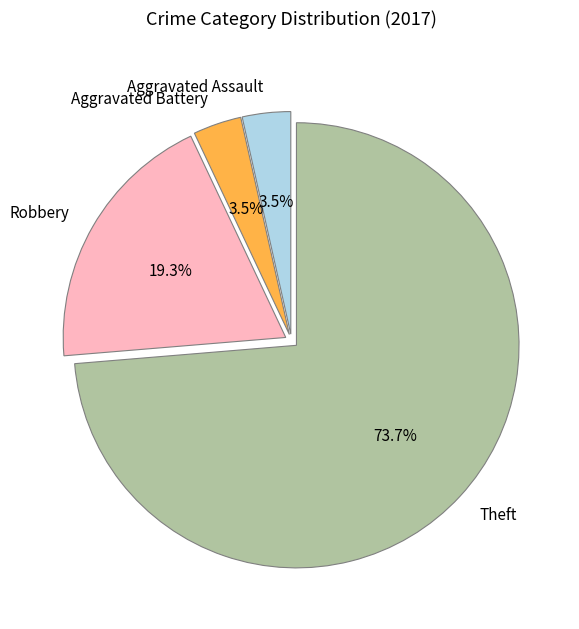

What percentage is NOT represented by Aggravated Battery?

96.5%